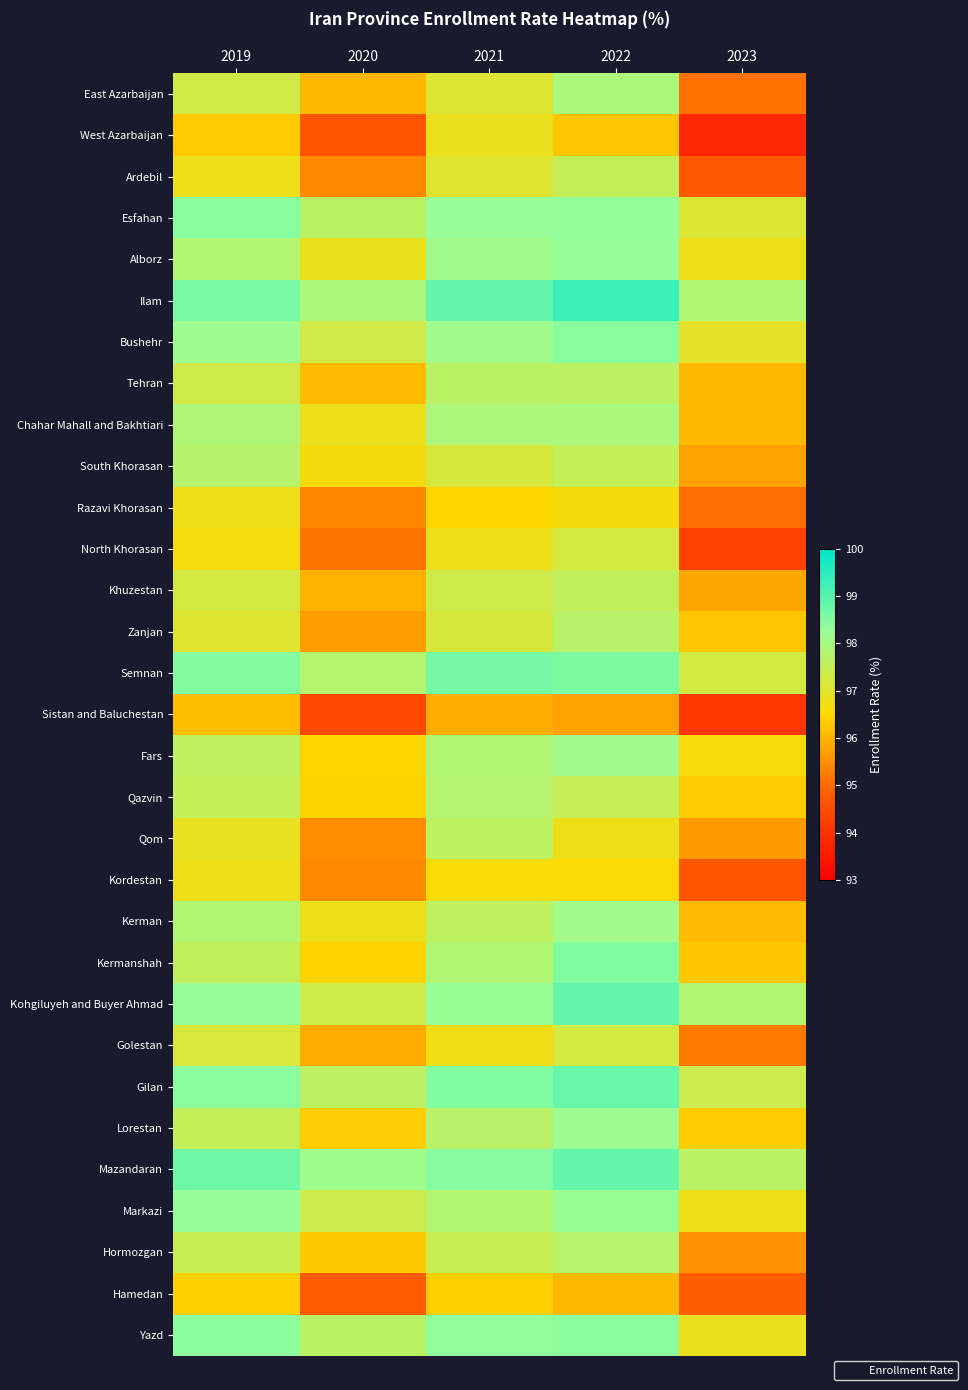

Rank the series at 2020 from highest to lowest value.

Mazandaran, Ilam, Semnan, Esfahan, Yazd, Gilan, Markazi, Kohgiluyeh and Buyer Ahmad, Bushehr, Alborz, Kerman, Chahar Mahall and Bakhtiari, South Khorasan, Fars, Qazvin, Kermanshah, Lorestan, Hormozgan, Tehran, East Azarbaijan, Khuzestan, Golestan, Zanjan, Qom, Ardebil, Kordestan, Razavi Khorasan, North Khorasan, Hamedan, West Azarbaijan, Sistan and Baluchestan